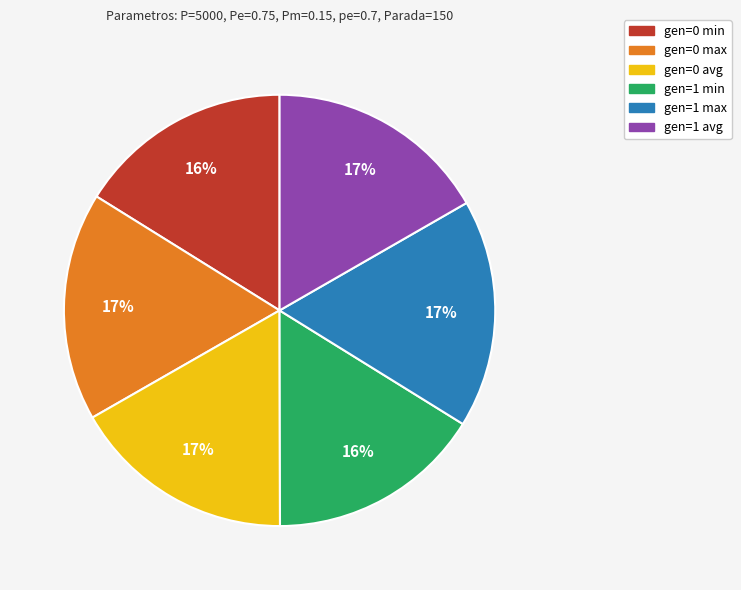

To the nearest percent, what is the average slice percentage?

17%